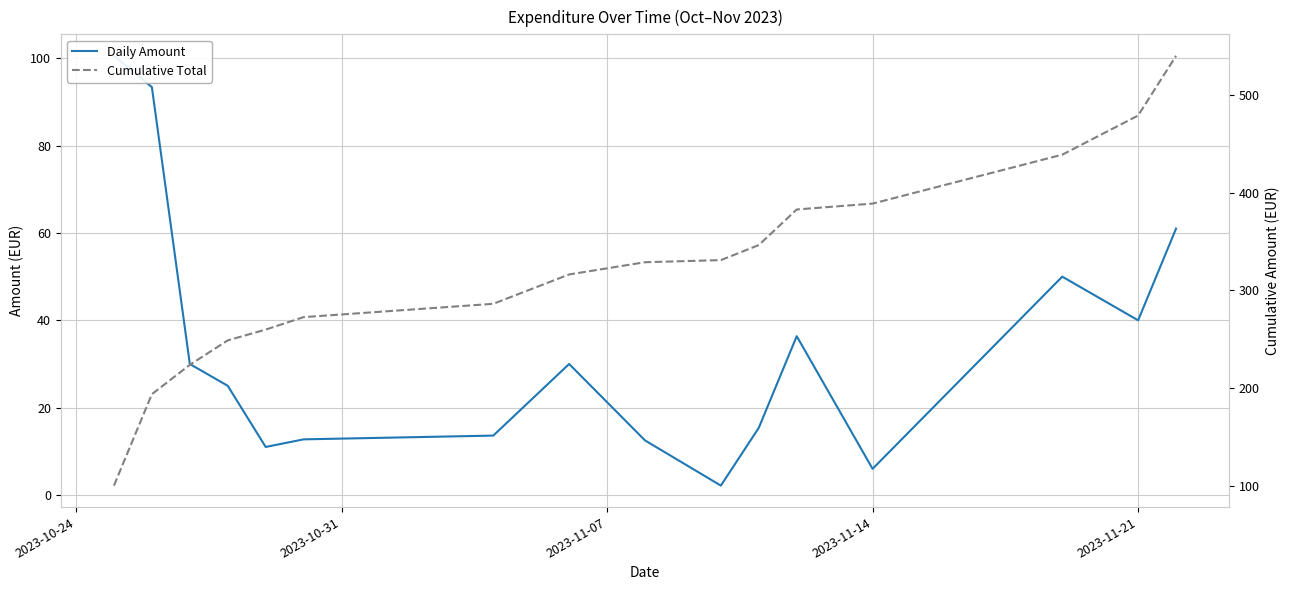

How many data points does each series have?

16